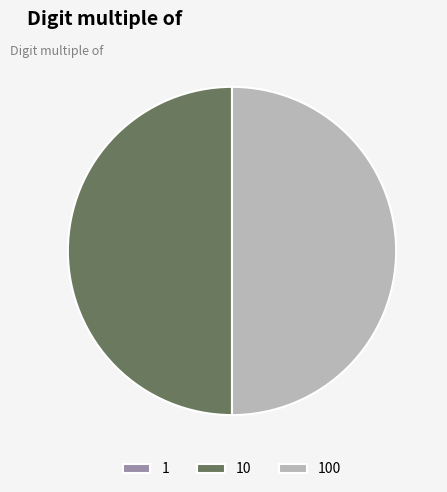

What percentage is the 100 slice, to the nearest percent?

50%